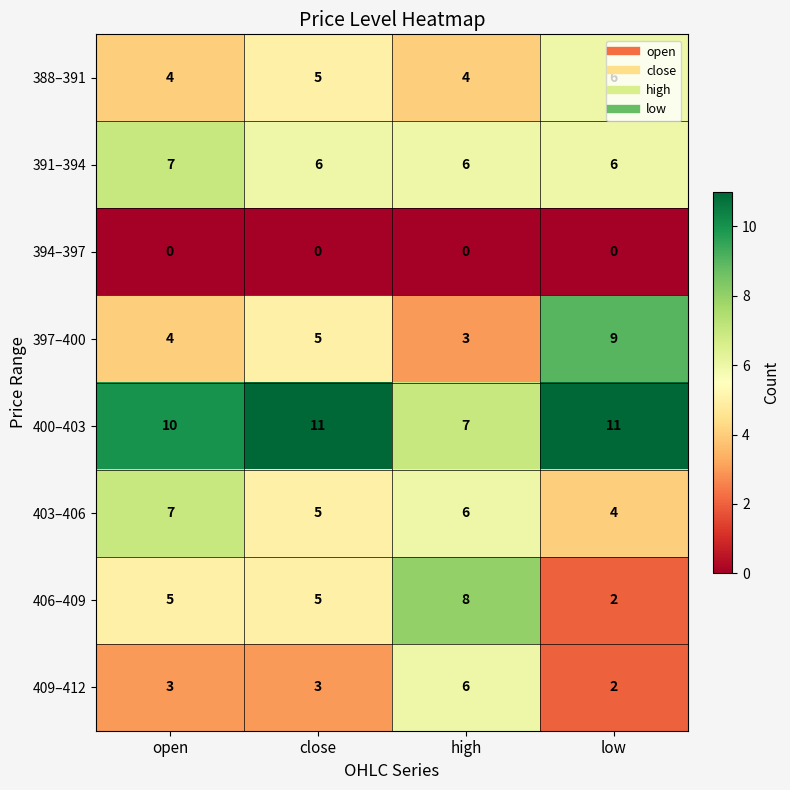

What is the sum of the 388–391 values at low and open?

10